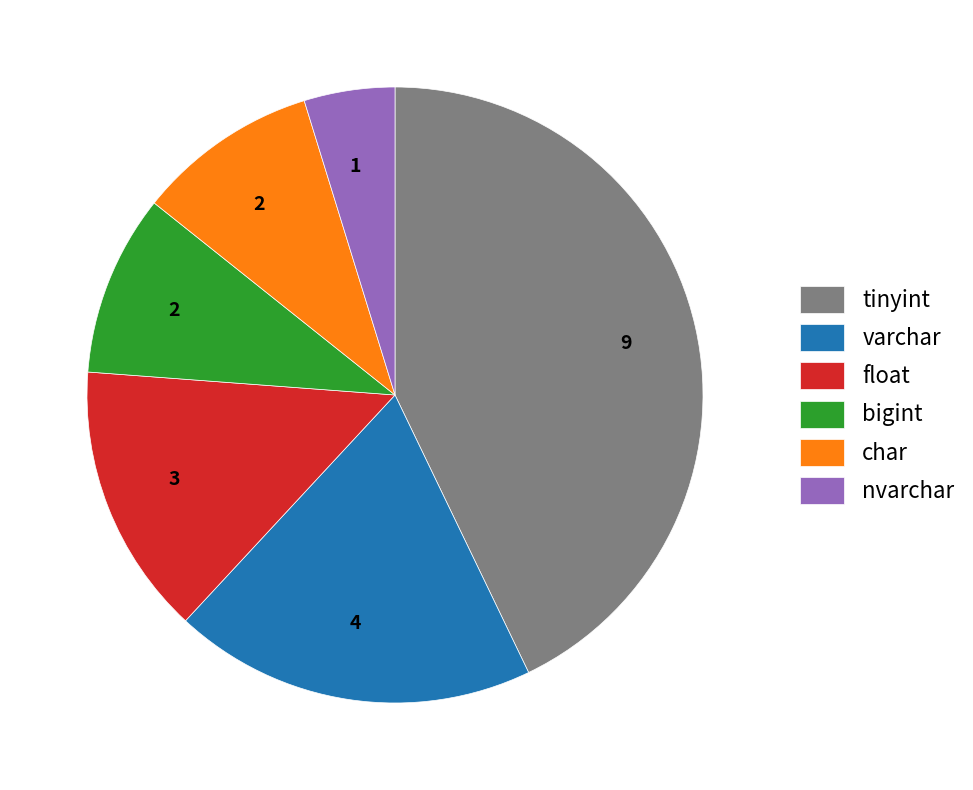

Does any single category account for the majority?

No